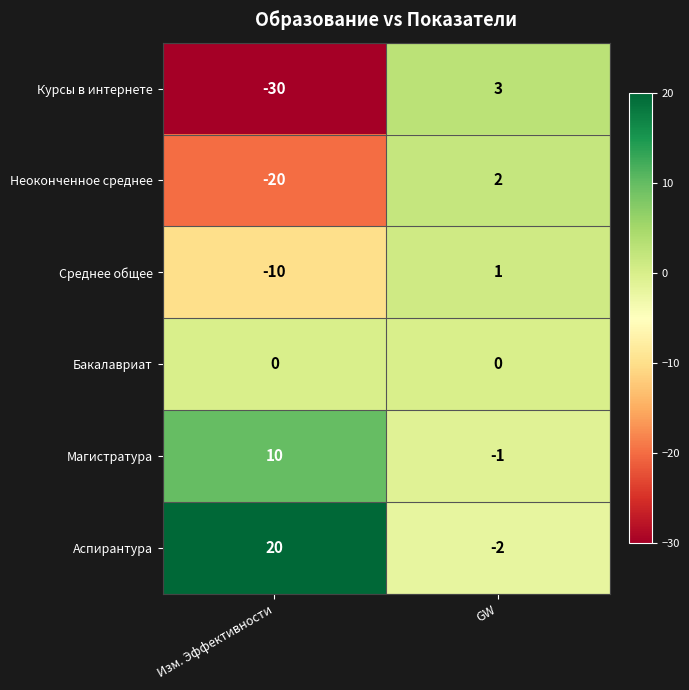

True or false: Магистратура has a value of -1 at GW.

True